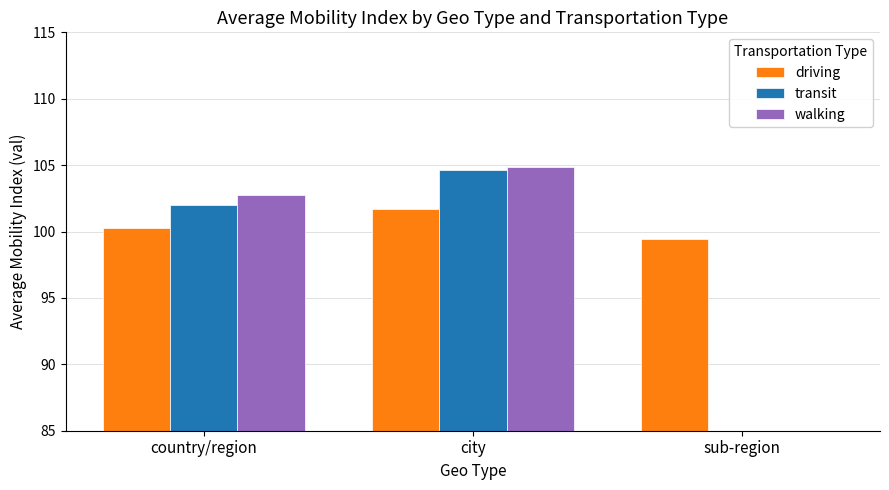

What is the label of the 3rd bar from the right?

country/region